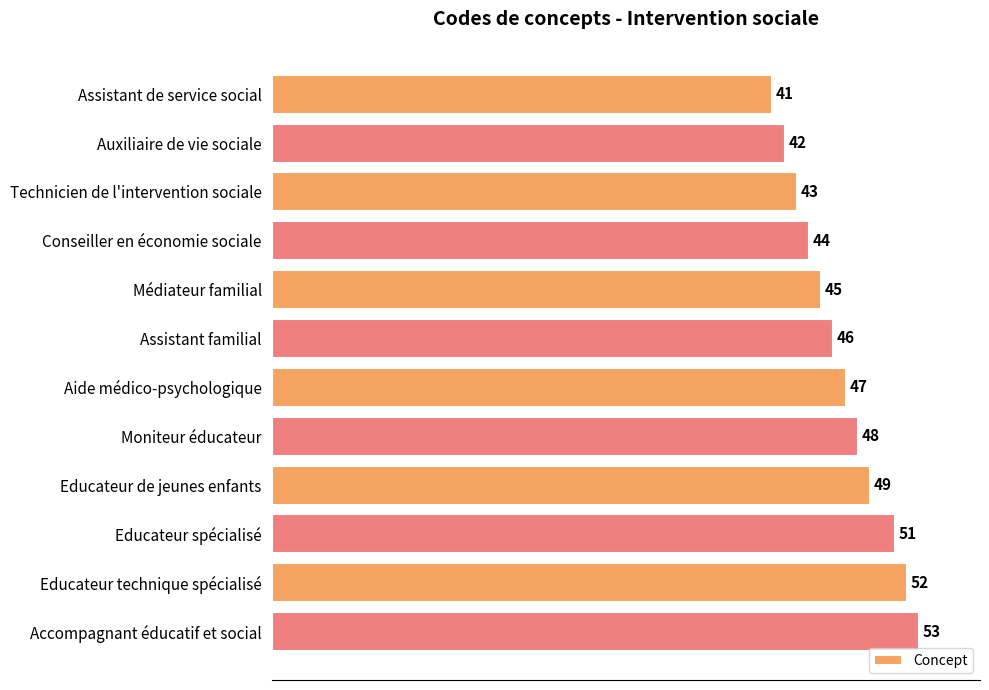

How many bars are there in total?

12